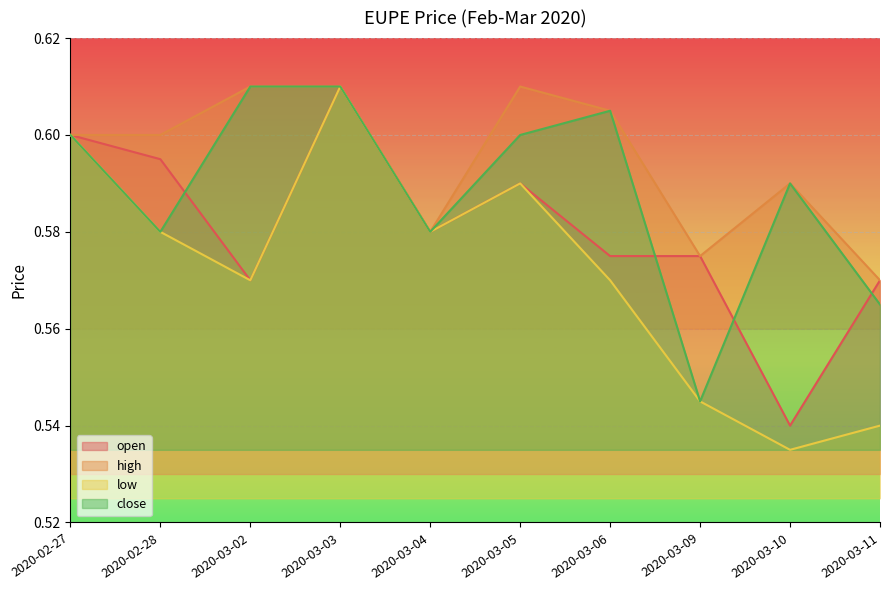

Reading left to right, extract all data points from this chart.

open: 2020-02-27=0.6	2020-02-28=0.6	2020-03-02=0.6	2020-03-03=0.6	2020-03-04=0.6	2020-03-05=0.6	2020-03-06=0.6	2020-03-09=0.6	2020-03-10=0.5	2020-03-11=0.6
high: 2020-02-27=0.6	2020-02-28=0.6	2020-03-02=0.6	2020-03-03=0.6	2020-03-04=0.6	2020-03-05=0.6	2020-03-06=0.6	2020-03-09=0.6	2020-03-10=0.6	2020-03-11=0.6
low: 2020-02-27=0.6	2020-02-28=0.6	2020-03-02=0.6	2020-03-03=0.6	2020-03-04=0.6	2020-03-05=0.6	2020-03-06=0.6	2020-03-09=0.5	2020-03-10=0.5	2020-03-11=0.5
close: 2020-02-27=0.6	2020-02-28=0.6	2020-03-02=0.6	2020-03-03=0.6	2020-03-04=0.6	2020-03-05=0.6	2020-03-06=0.6	2020-03-09=0.5	2020-03-10=0.6	2020-03-11=0.6